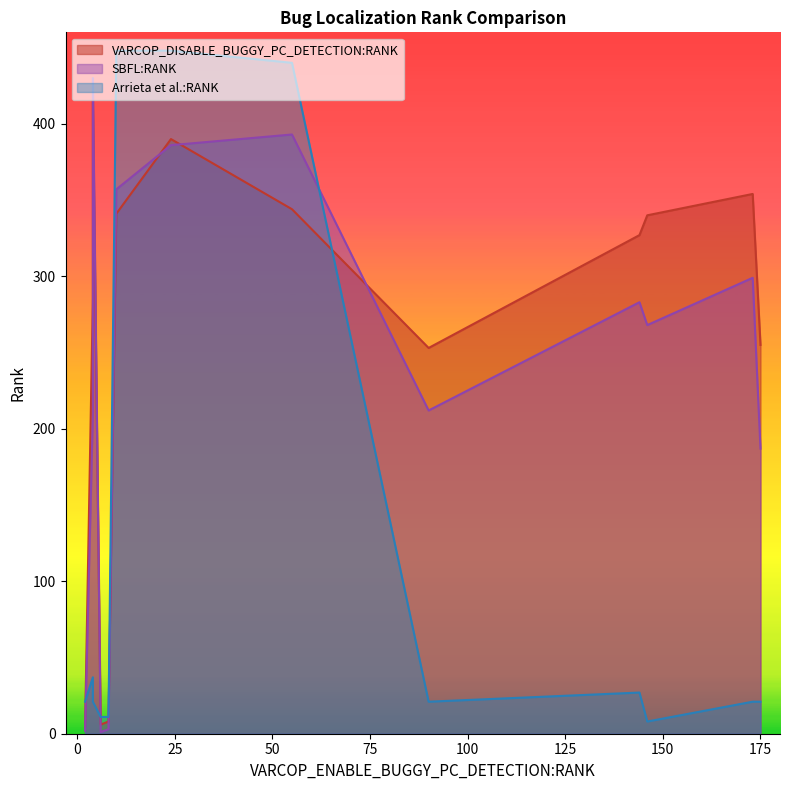

List the series in order of their peak value, highest first.

Arrieta et al.:RANK, SBFL:RANK, VARCOP_DISABLE_BUGGY_PC_DETECTION:RANK